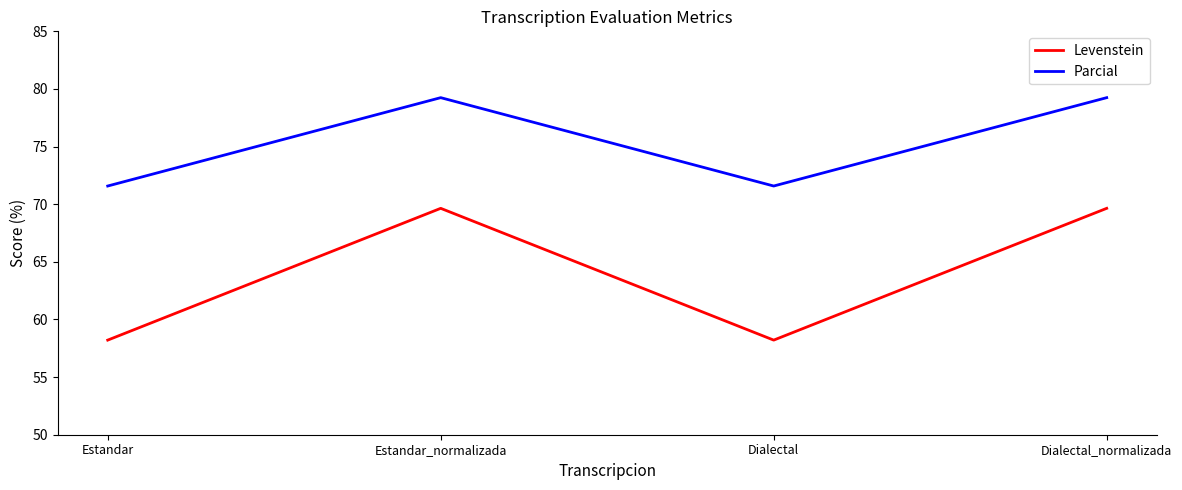

What is the lowest value of the Levenstein series?

58.2